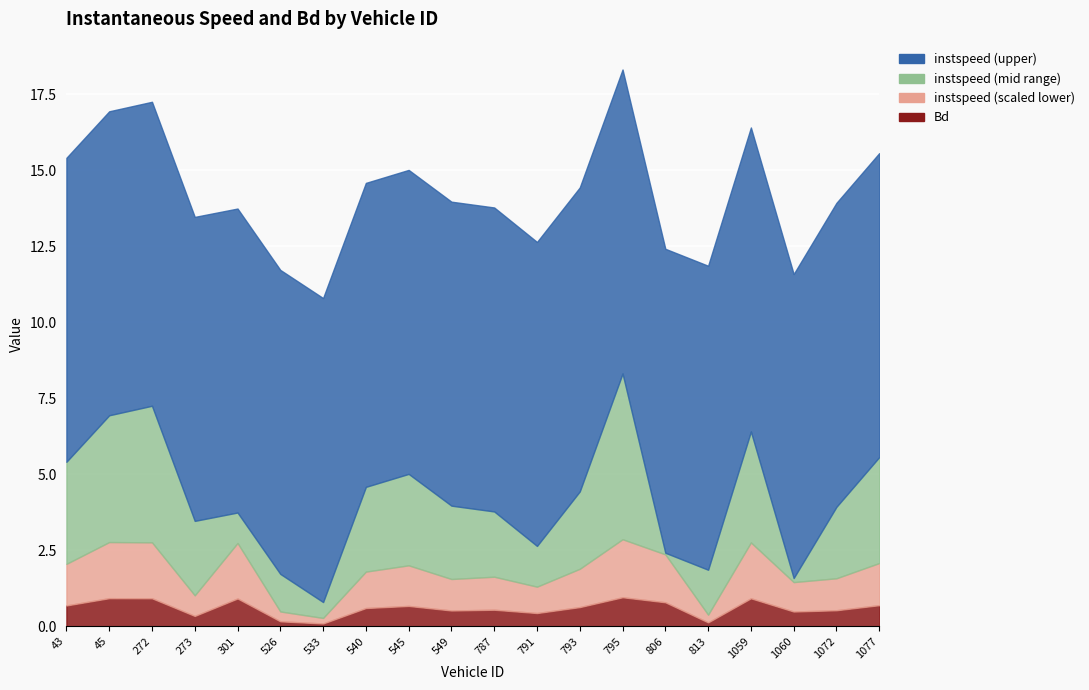

Reading left to right, transcribe all the data shown in this chart.

instspeed: 13.4	14.2	14.5	12.4	11.0	11.2	10.5	12.8	13.0	12.4	12.1	11.3	12.5	15.5	10.1	11.5	13.7	10.1	12.4	13.5
Bd: 0.7	0.9	0.9	0.3	0.9	0.2	0.1	0.6	0.7	0.5	0.5	0.4	0.6	1.0	0.8	0.1	0.9	0.5	0.5	0.7